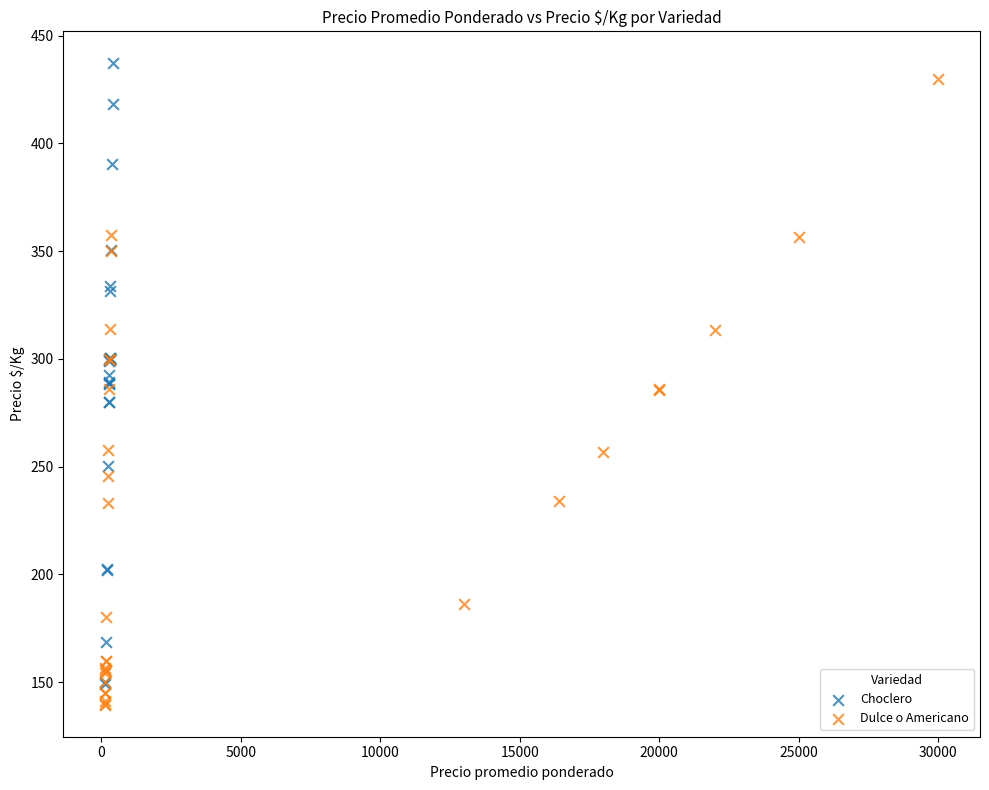

What are all the series names shown in the legend?

Choclero, Dulce o Americano